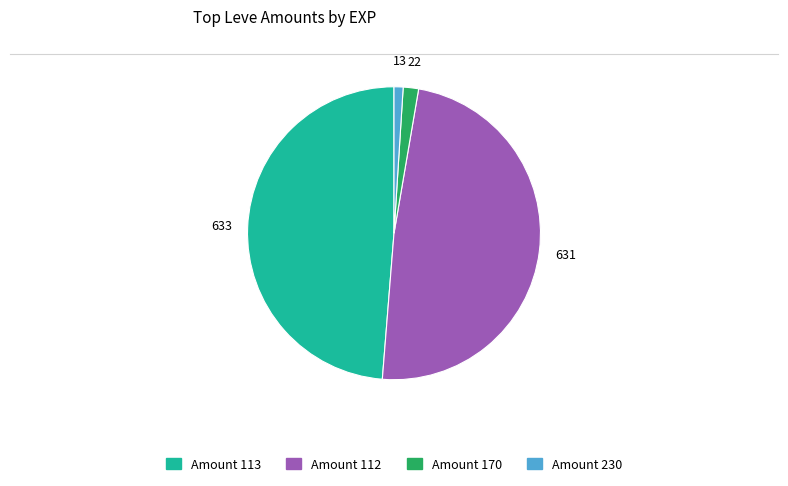

Is there a majority slice in this chart?

No